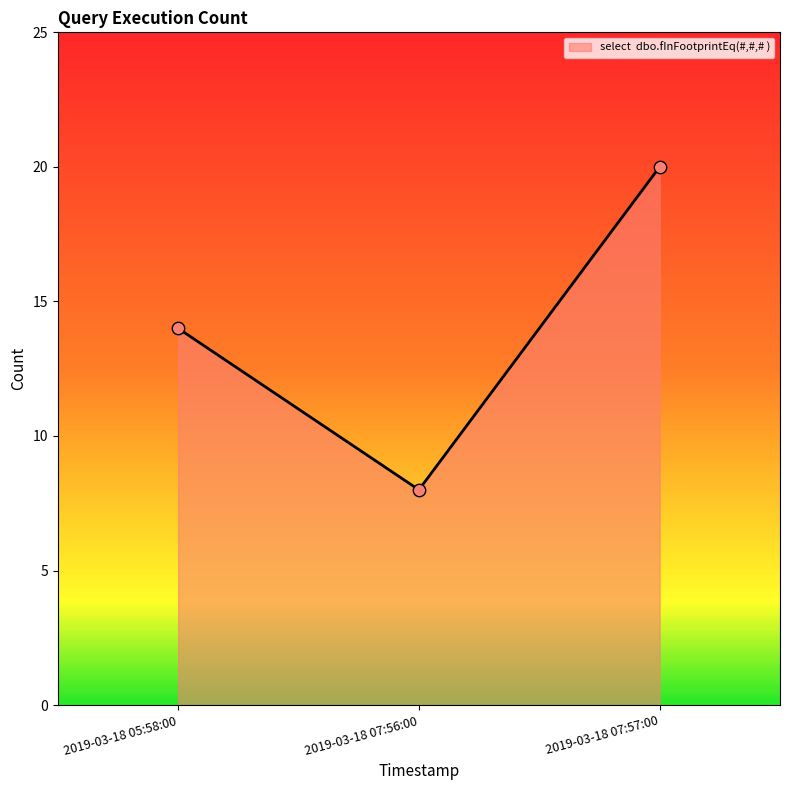

What is the change in value from 2019-03-18 05:58:00 to 2019-03-18 07:57:00?

+6